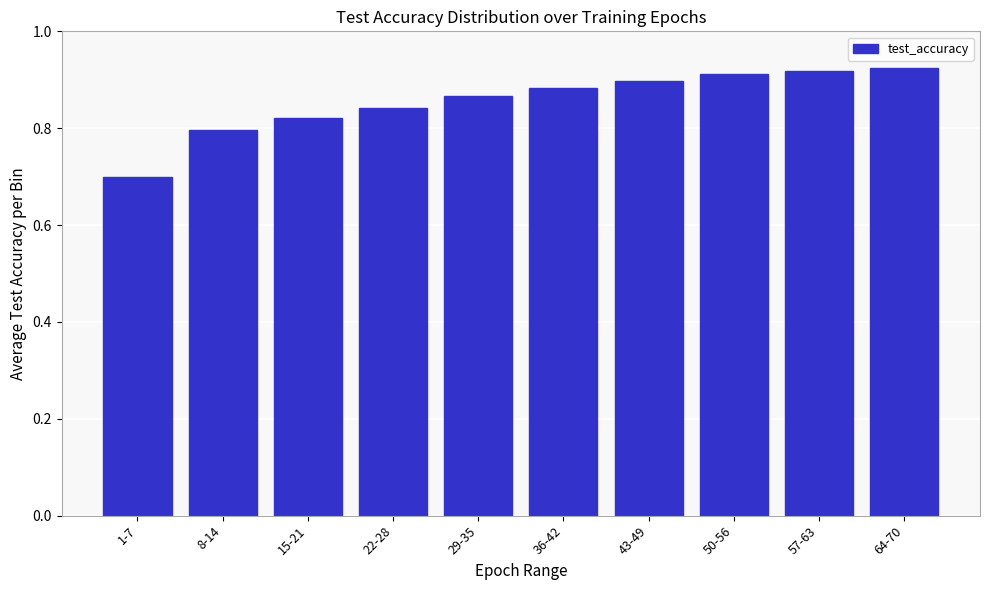

Which label corresponds to the smallest value in the chart?

1-7